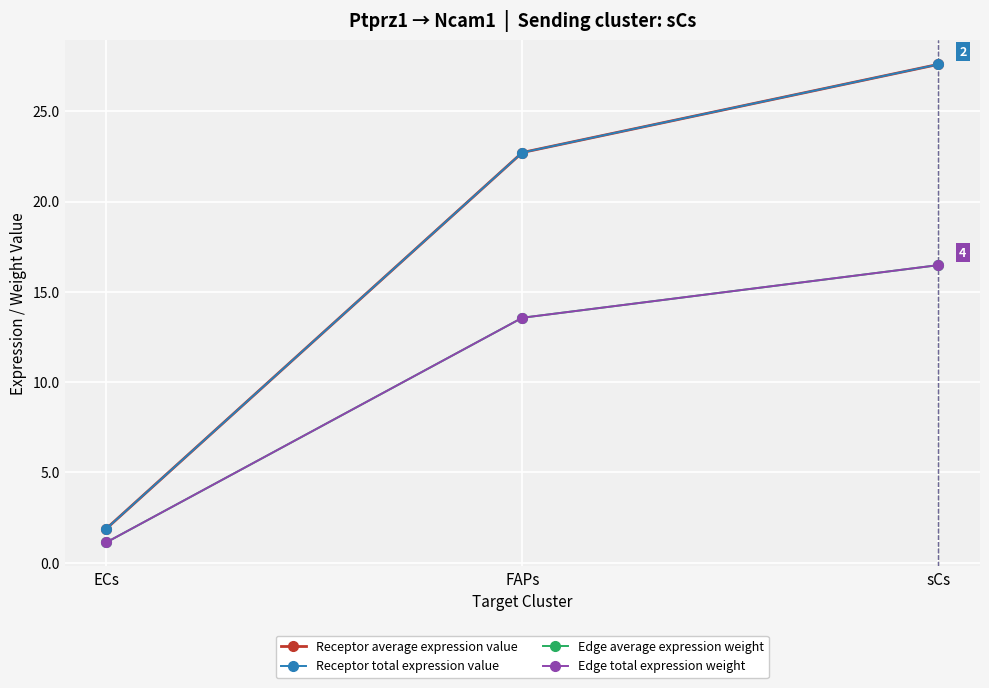

Is the value of Edge total expression weight at sCs greater than the value of Receptor average expression value at ECs?

Yes